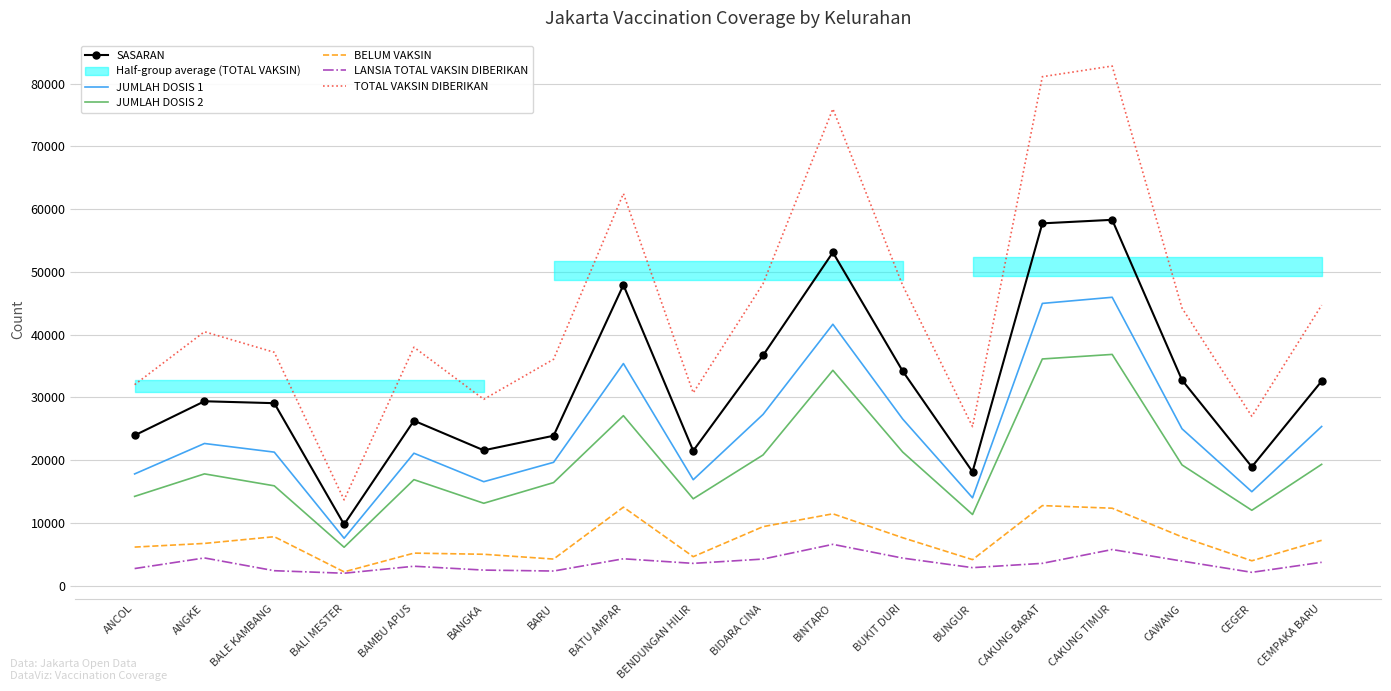

What is the approximate value of LANSIA TOTAL VAKSIN DIBERIKAN at CAWANG?

3915